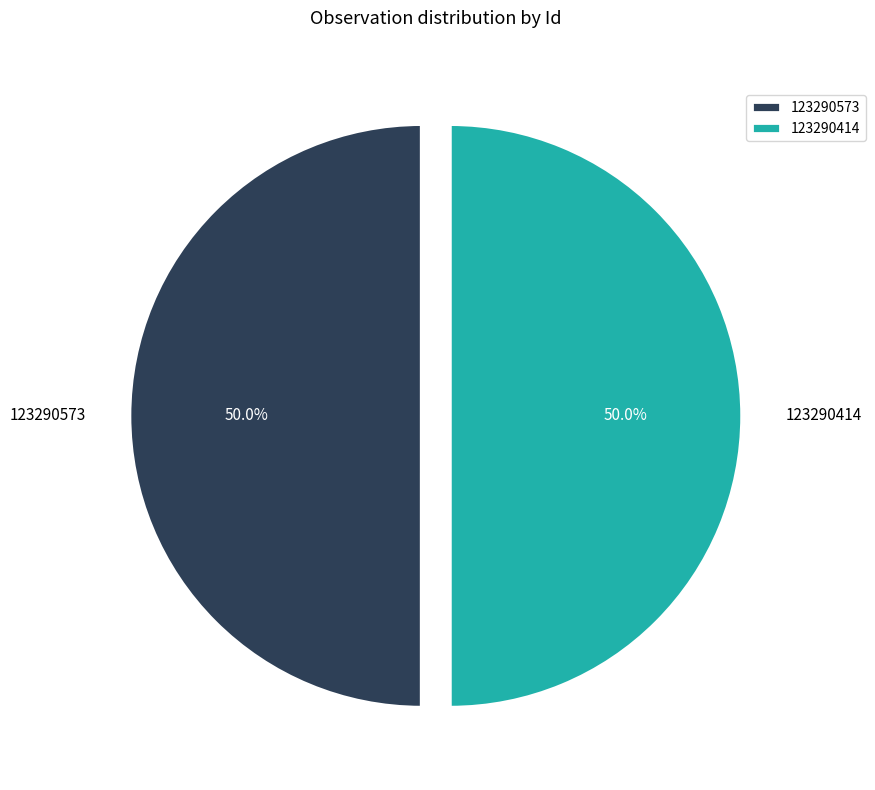

Is the sum of 123290414 and 123290573 greater than half?

Yes